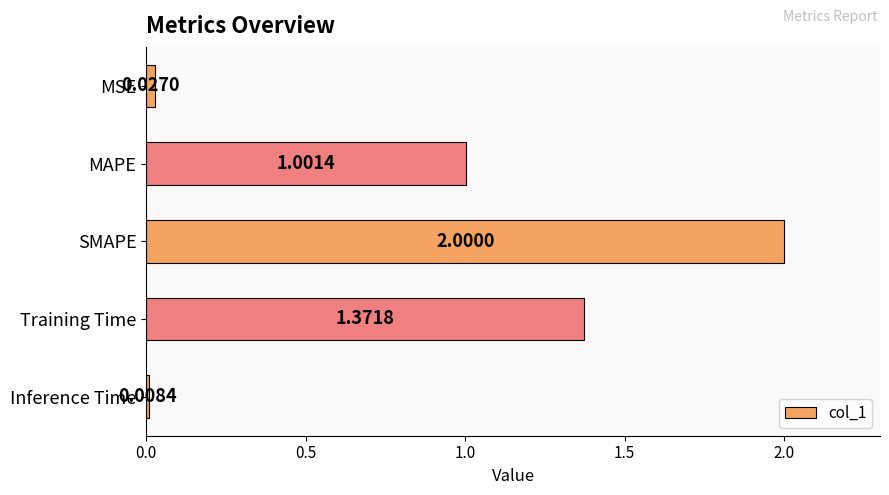

List the labels in order of value, smallest first.

Inference Time, MSE, MAPE, Training Time, SMAPE